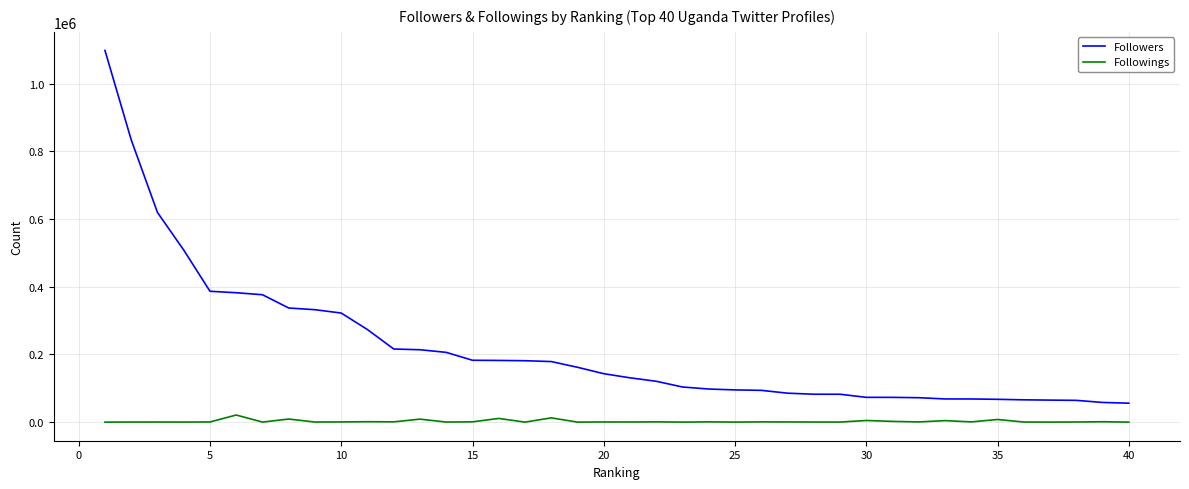

Which series has the widest spread of values?

Followers